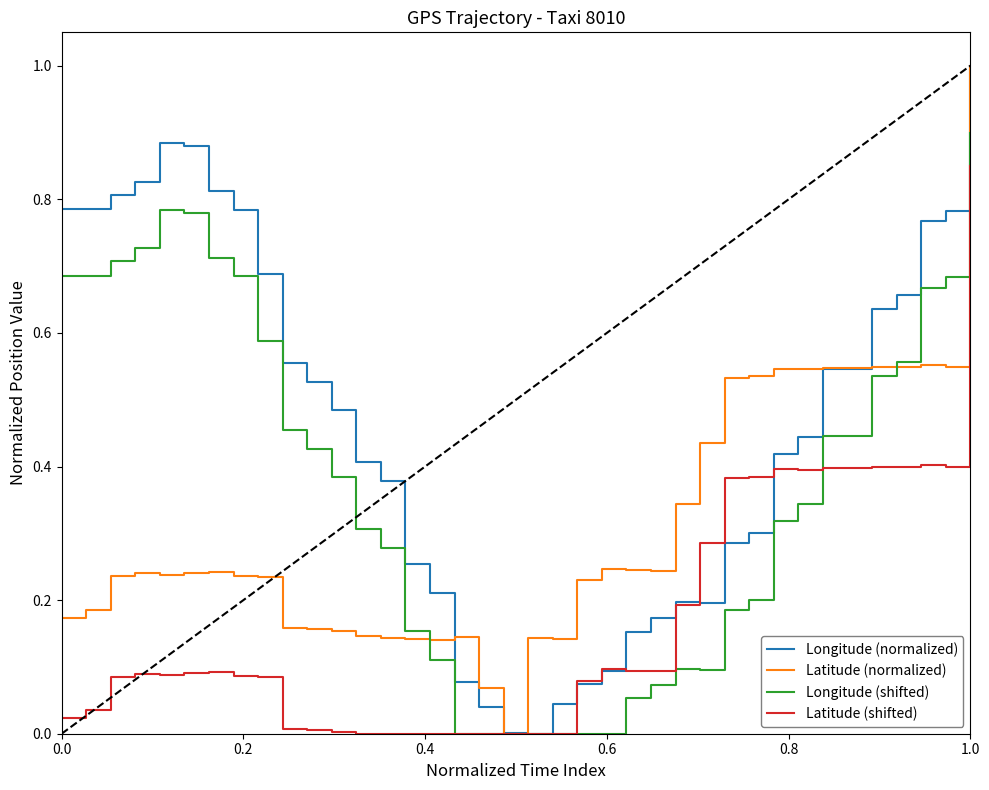

Which series has the largest total across all categories?

Longitude (normalized)